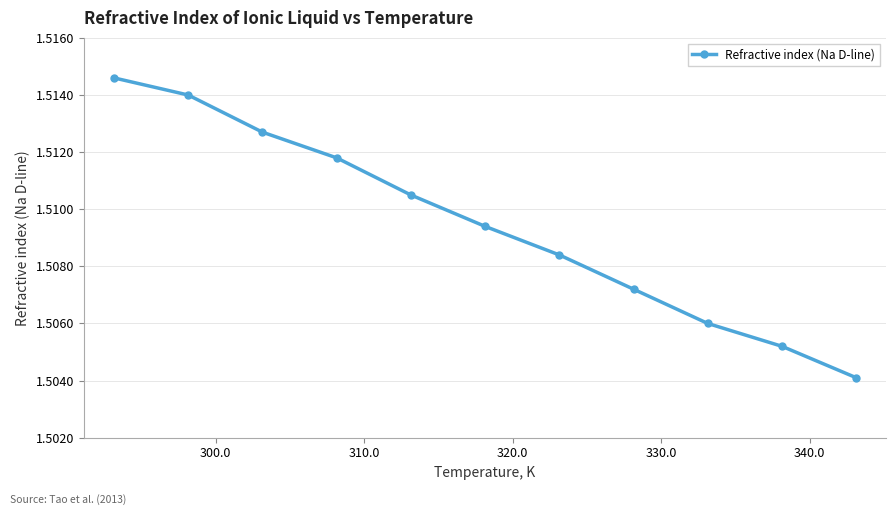

How many values are between 1 and 2?

11